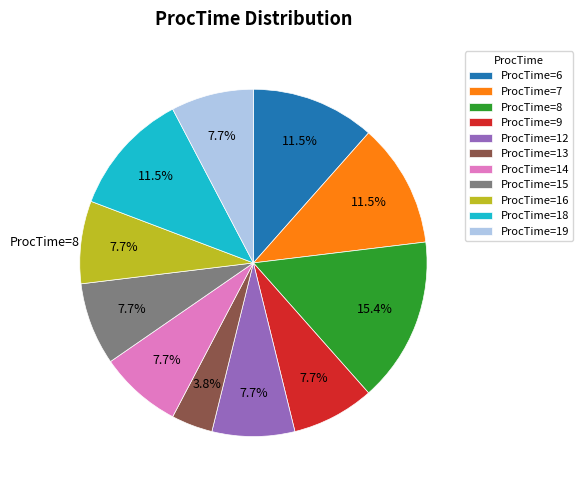

Is there a majority slice in this chart?

No